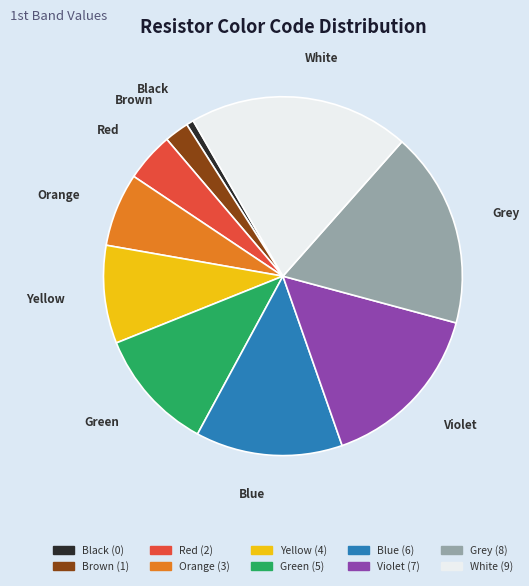

How many segments does this pie chart have?

10